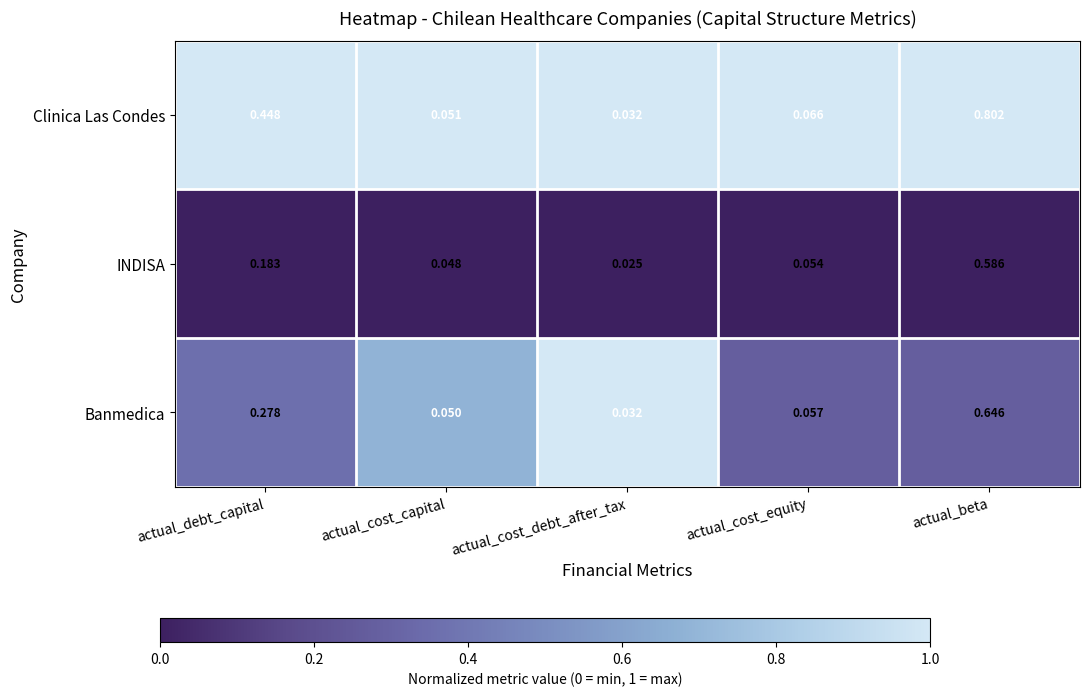

At which label is INDISA closest to 0?

actual_cost_debt_after_tax